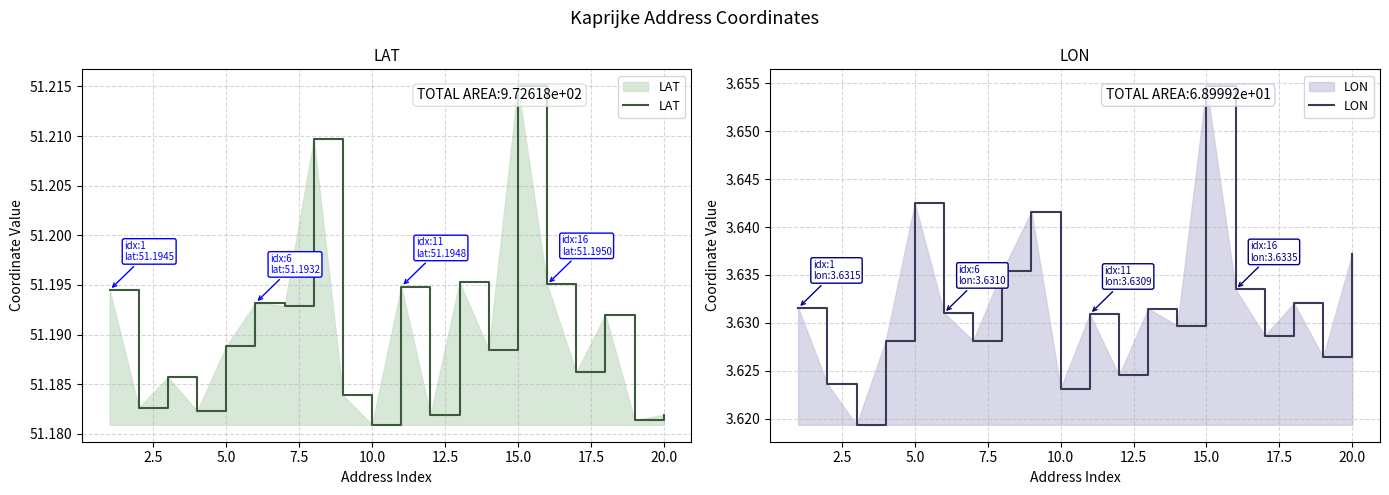

What is the difference between the highest and lowest values at 12.5?

47.6